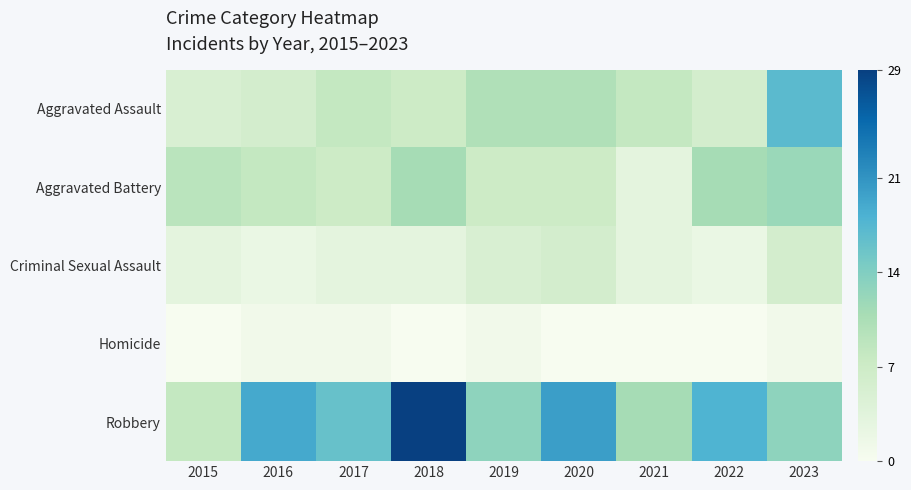

Which series has the largest range (max minus min)?

Robbery